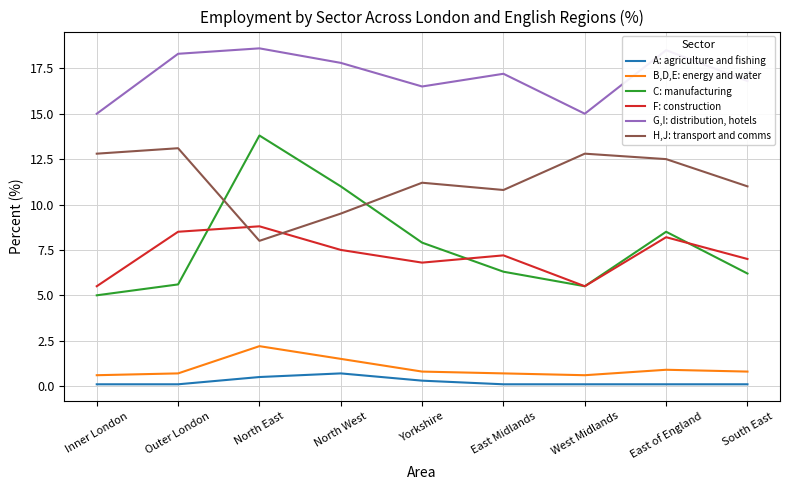

Which series has the largest range (max minus min)?

C: manufacturing